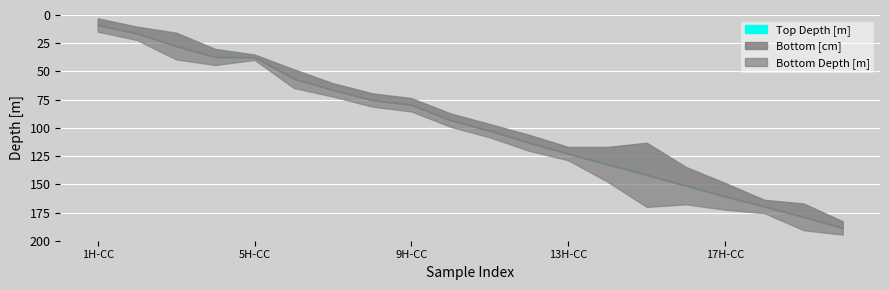

True or false: Top Depth [m] and Bottom [cm] cross at least once.

False